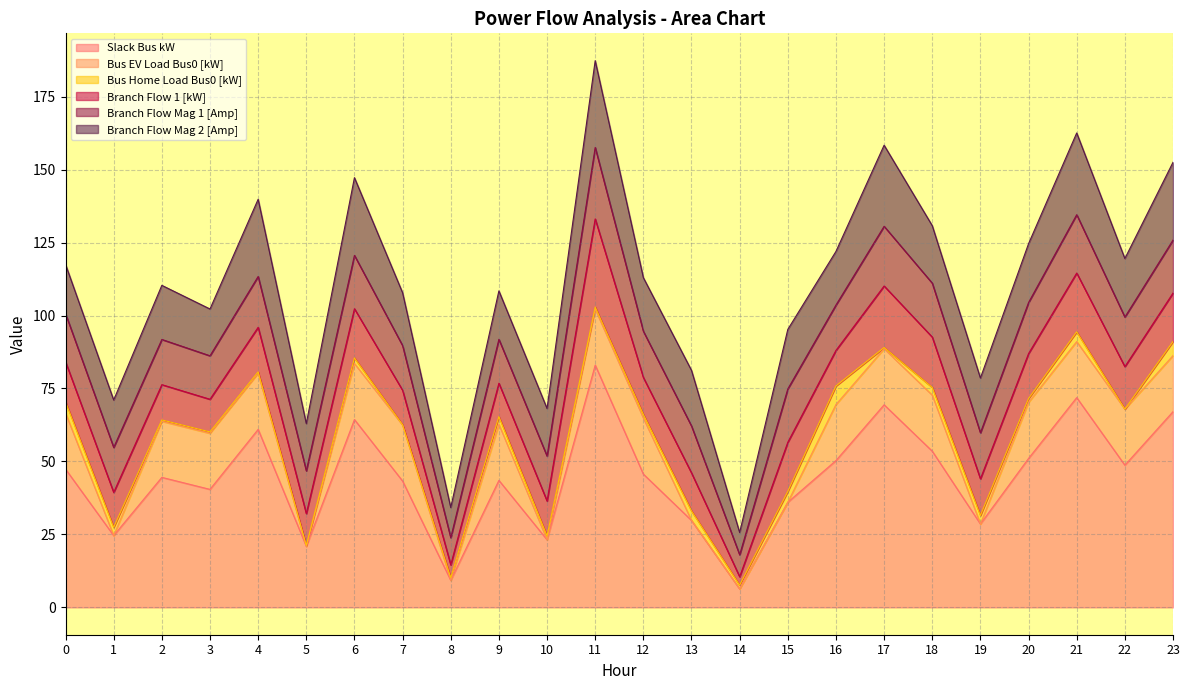

After their last crossing, which series has the higher values: Branch Flow Mag 2 [Amp] or Slack Bus kW?

Slack Bus kW